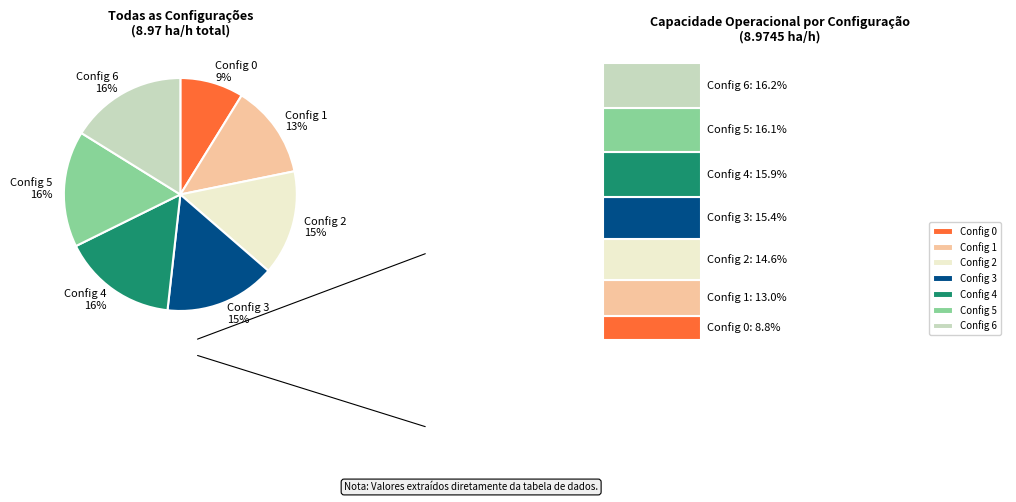

To the nearest percent, what is the average slice percentage?

14%